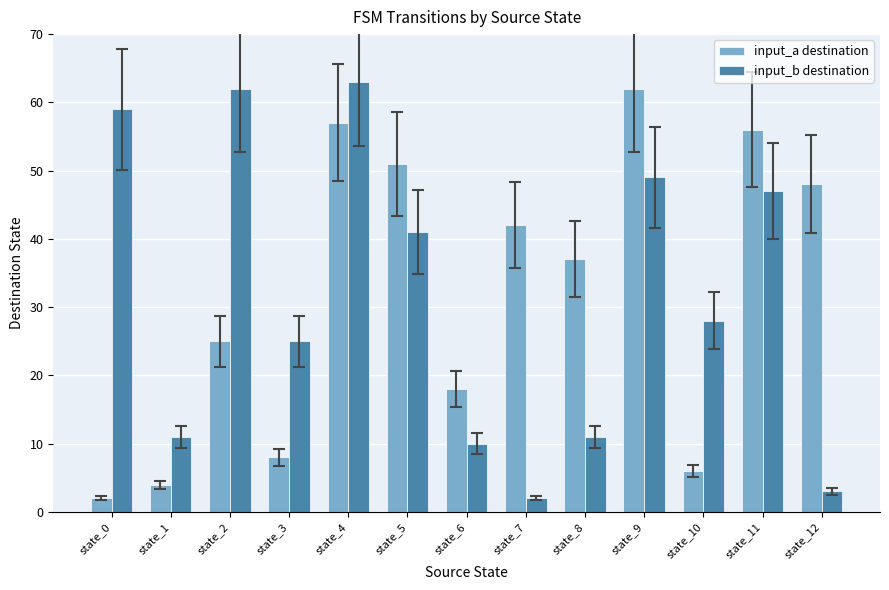

How many bars are there in total?

26